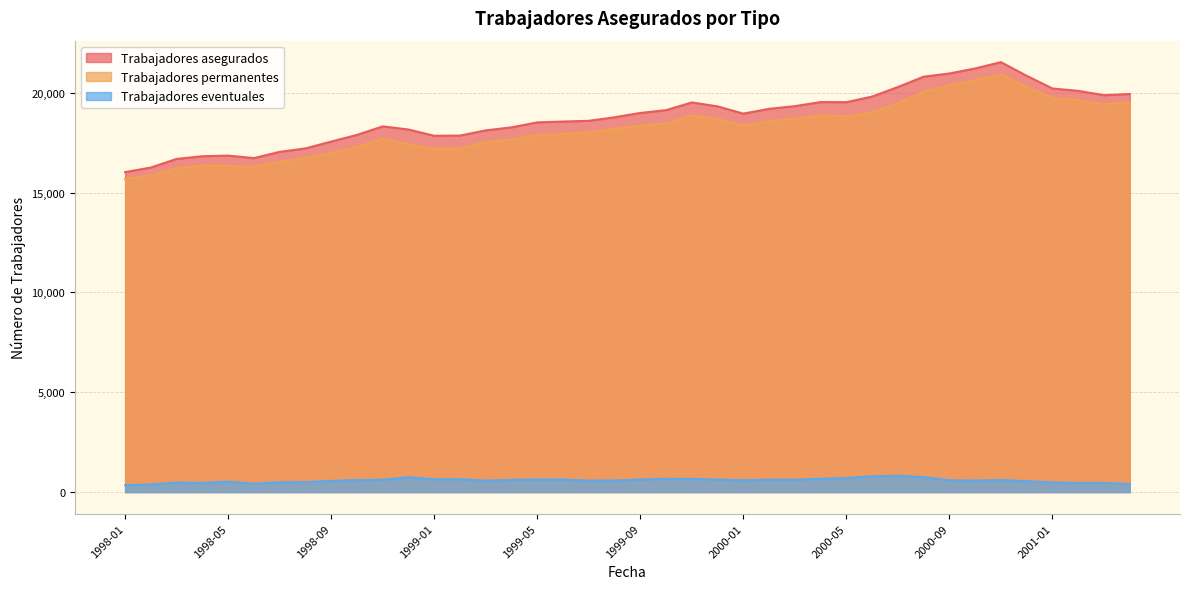

True or false: Trabajadores asegurados and Trabajadores eventuales cross at least once.

False